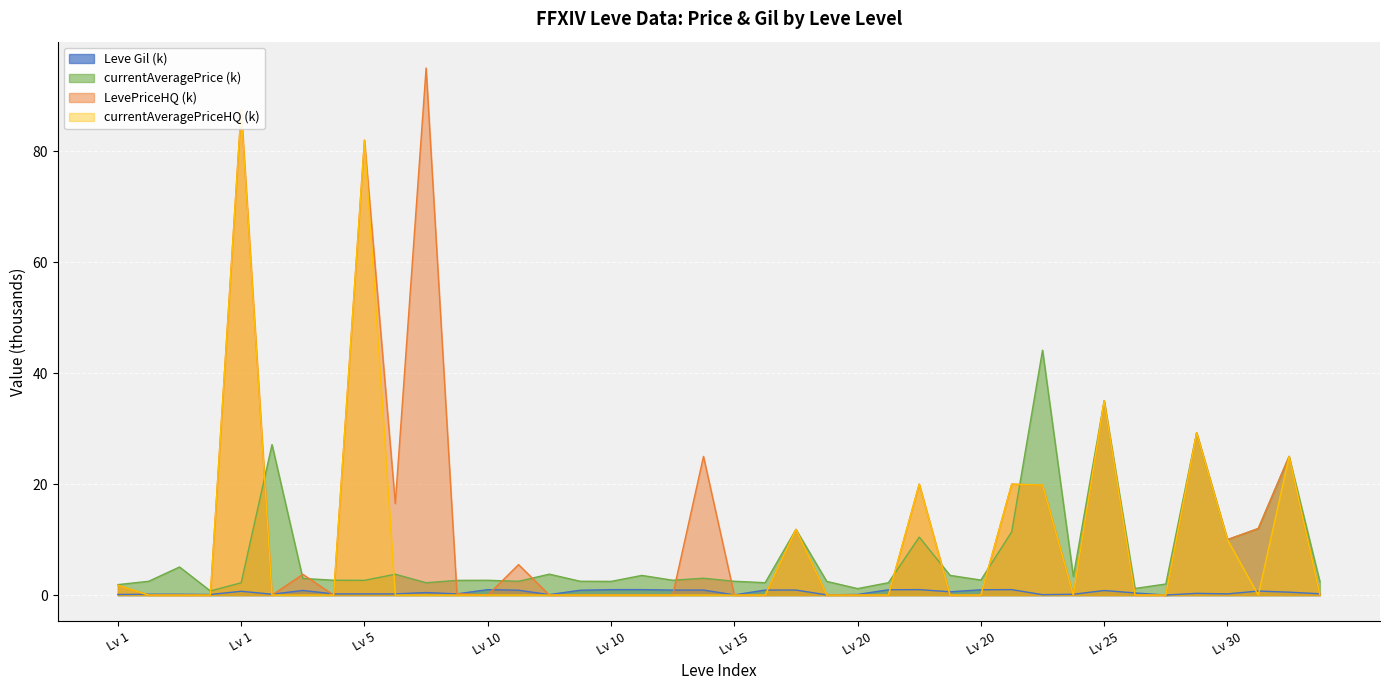

What is the greatest value displayed?

95.0